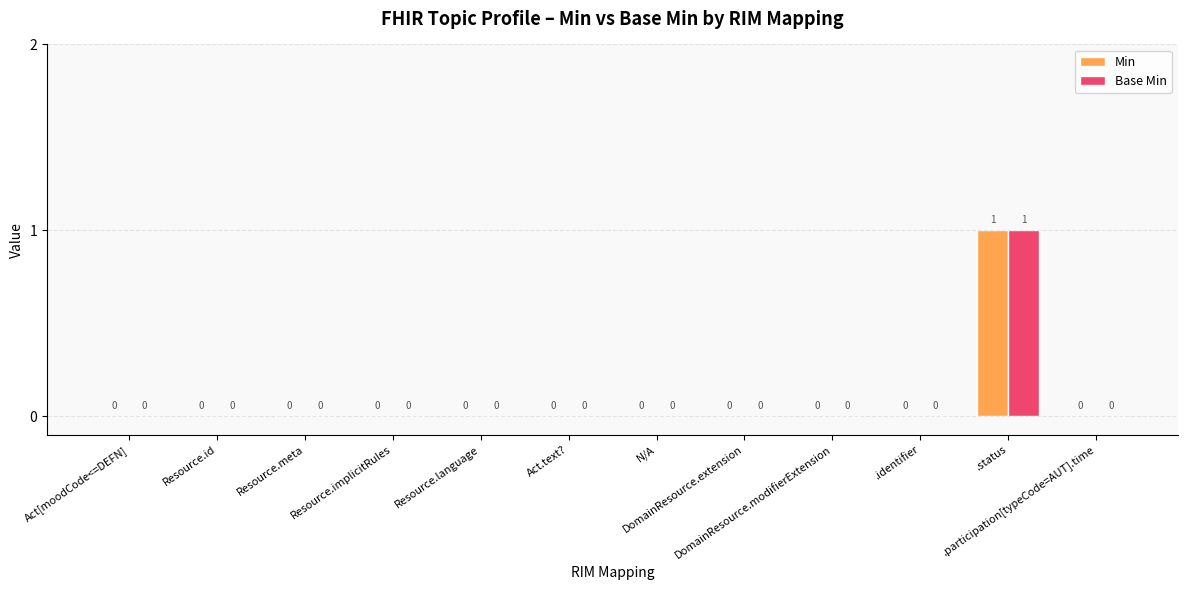

How many Base Min values are between 0 and 1?

12